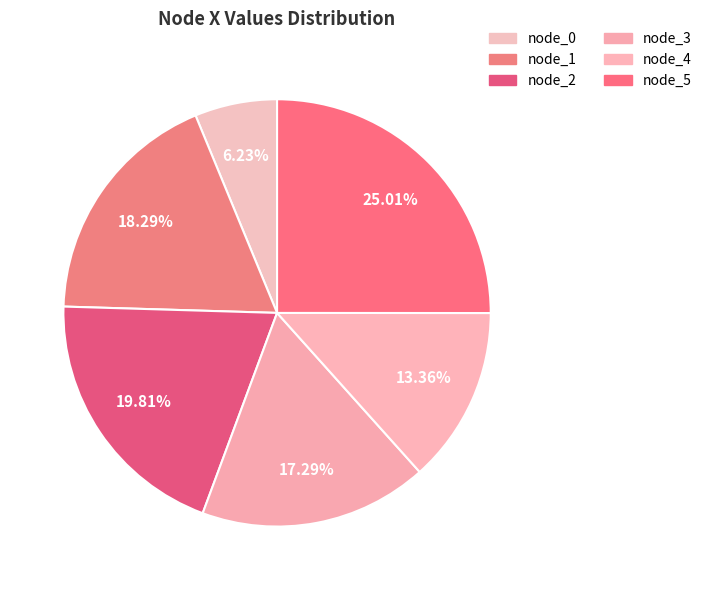

To the nearest percent, what is the difference between the node_1 and node_4 slice percentages?

5%